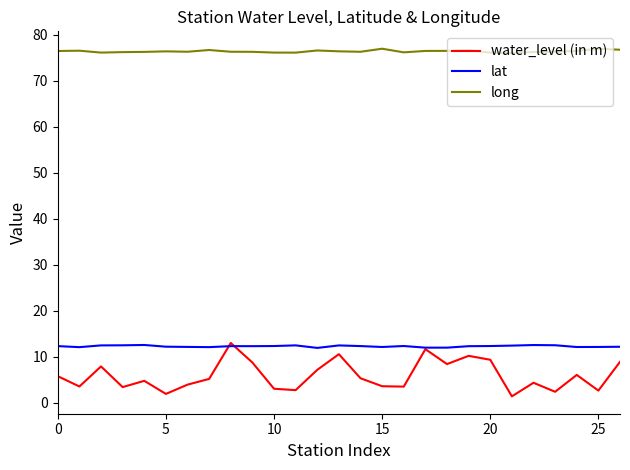

What is the greatest value displayed?

77.0